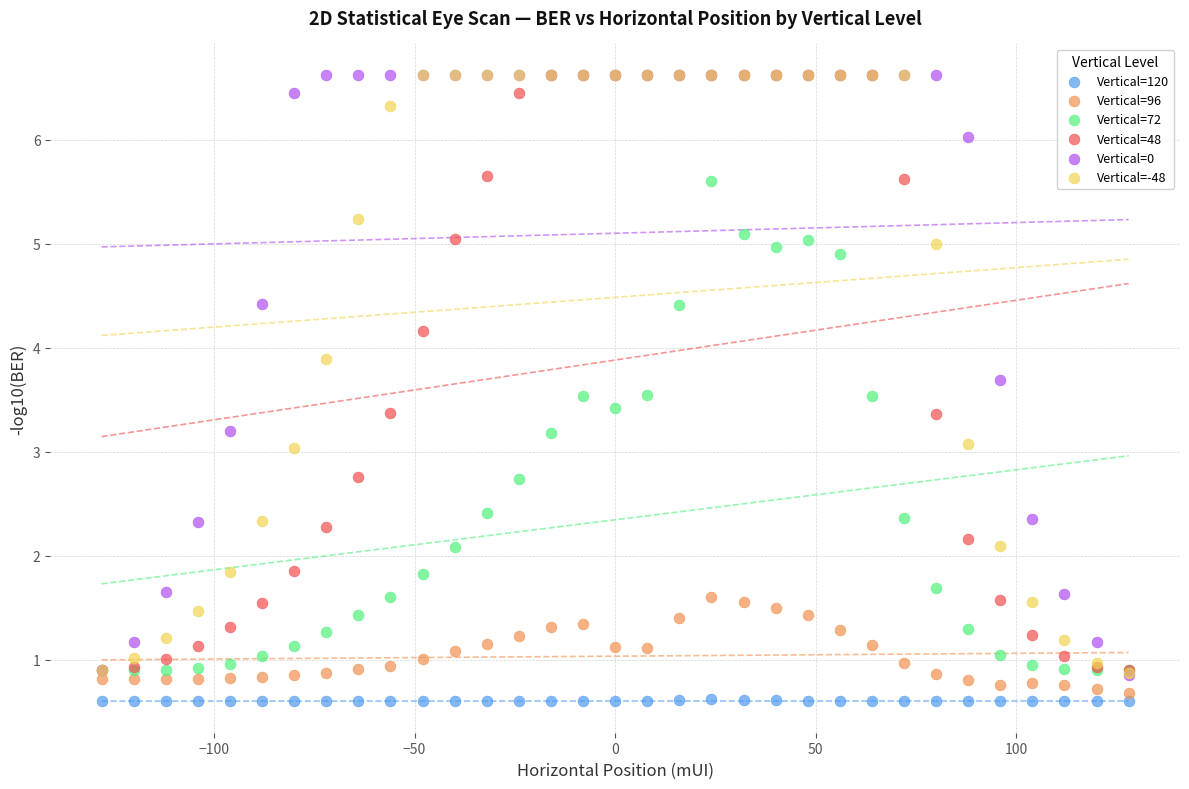

Which series reaches the minimum Y coordinate?

Vertical=120